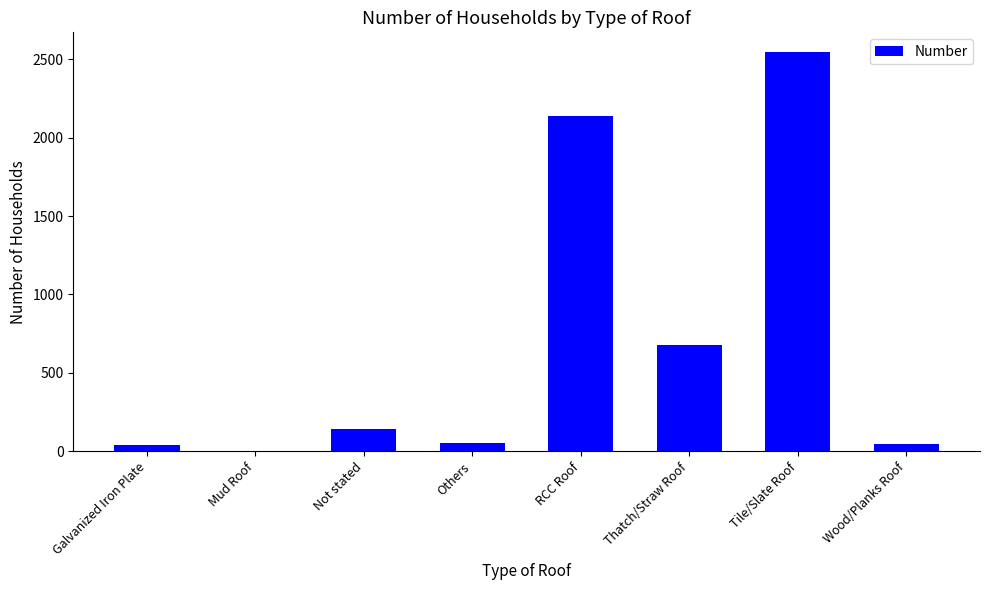

At which category does the chart reach its peak across all series?

Tile/Slate Roof